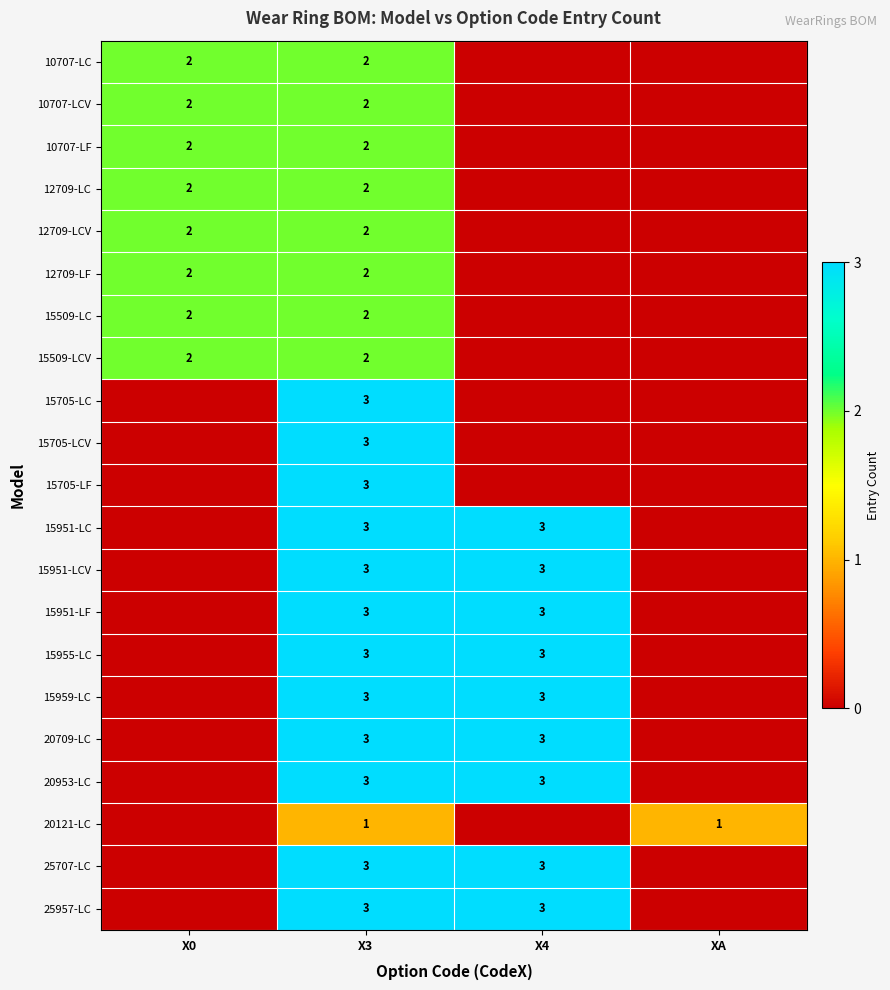

Which has a higher value, X0 or X4?

X0